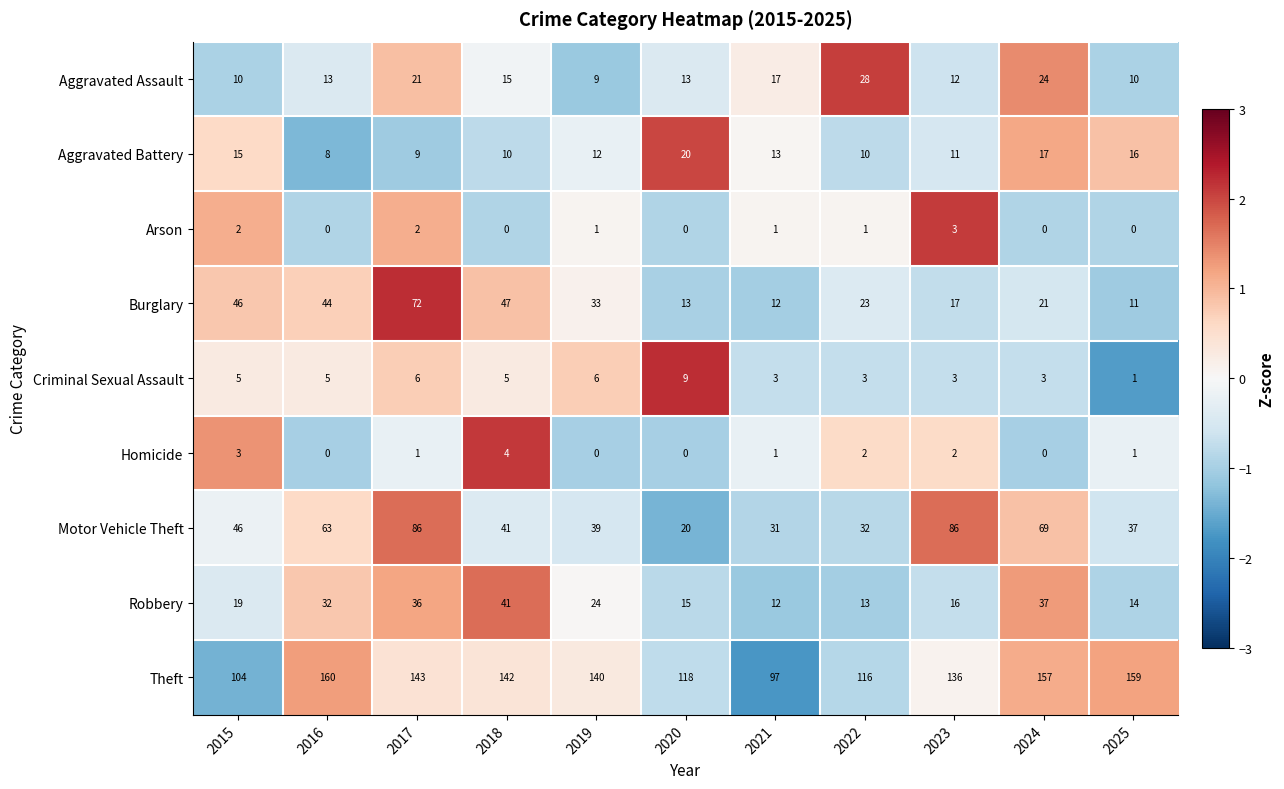

Rank the categories by Theft value from lowest to highest.

2021, 2015, 2022, 2020, 2023, 2019, 2018, 2017, 2024, 2025, 2016